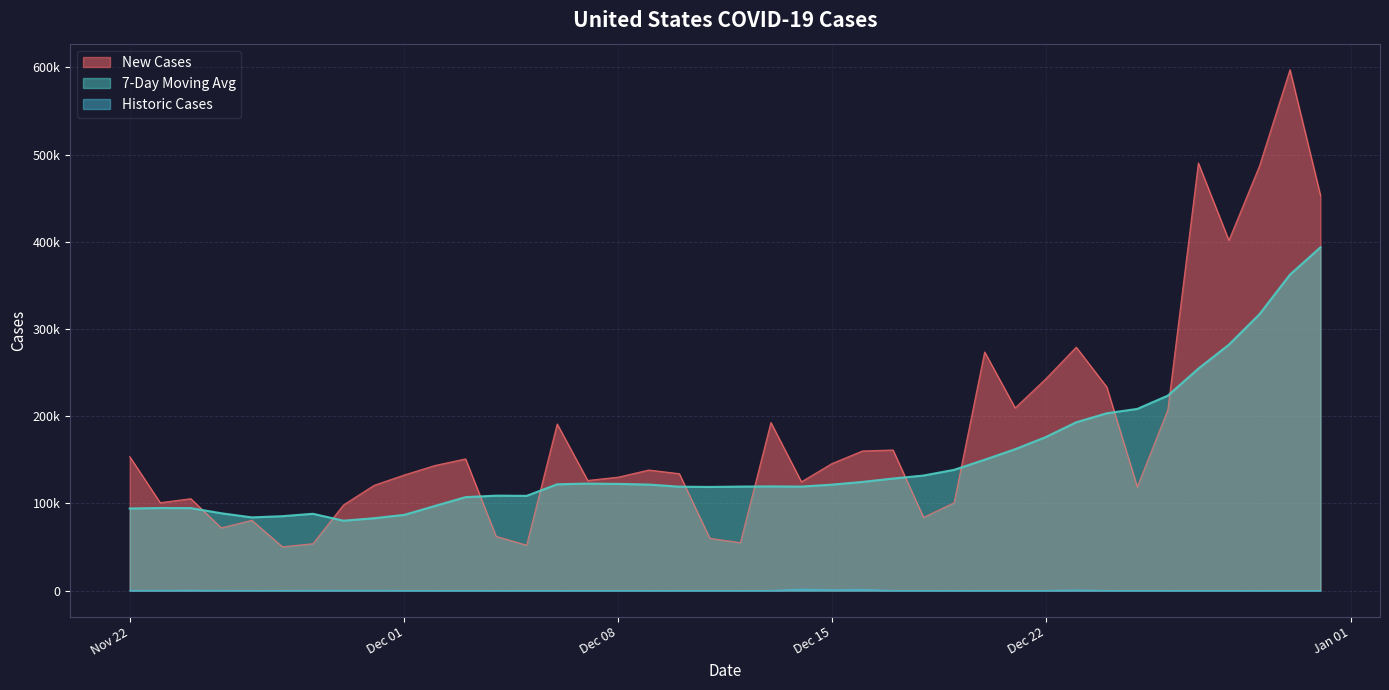

At 8, list the series in order from largest to smallest.

New Cases, 7-Day Moving Avg, Historic Cases